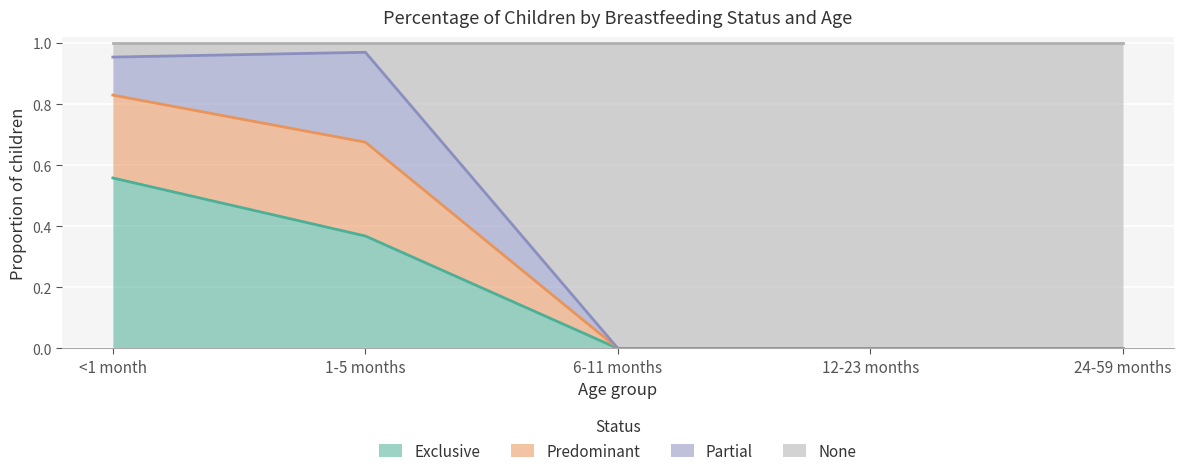

Is the value of Predominant at 1-5 months greater than the value of Exclusive at 24-59 months?

Yes